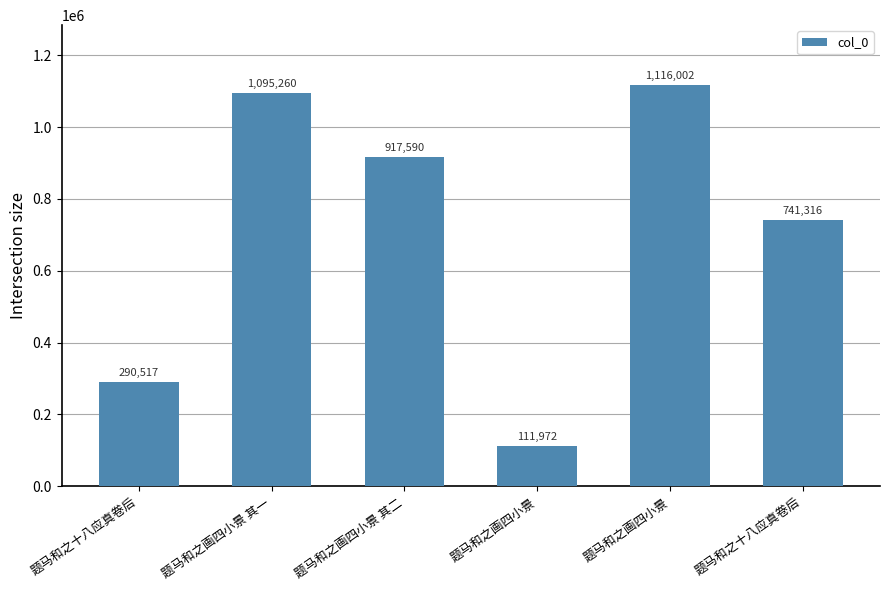

What is the smallest value displayed?

111972